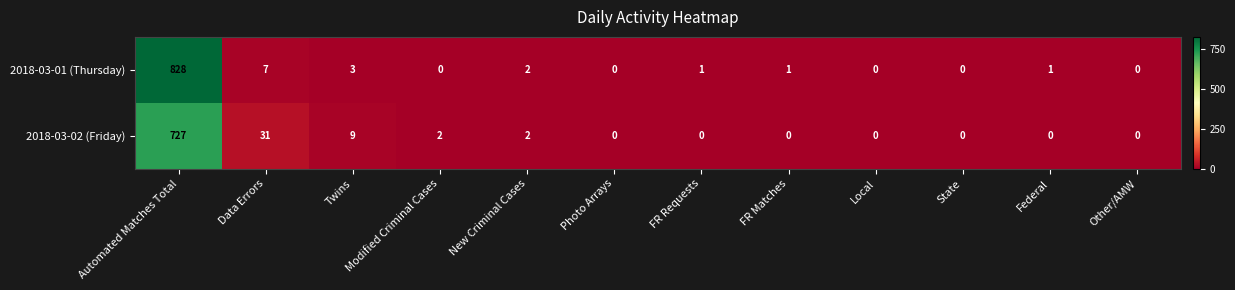

Where does the 2018-03-01 (Thursday) series first go above 1?

Automated Matches Total